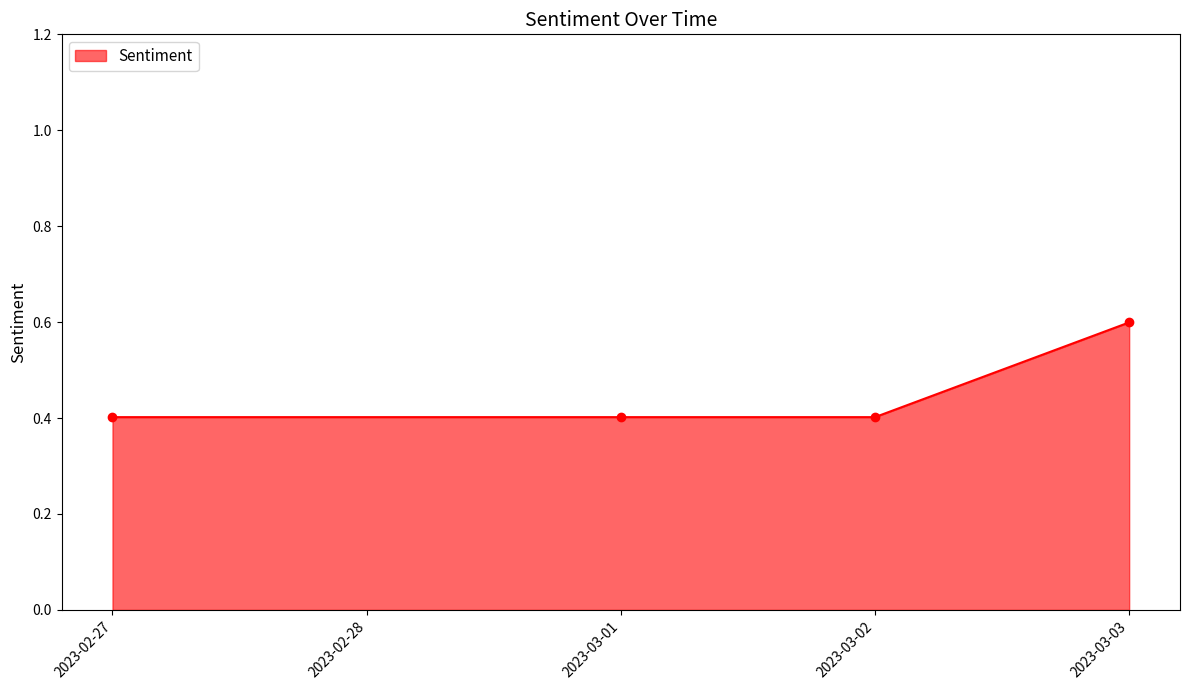

Is it true that the value at 2023-03-01 is 0.1?

False